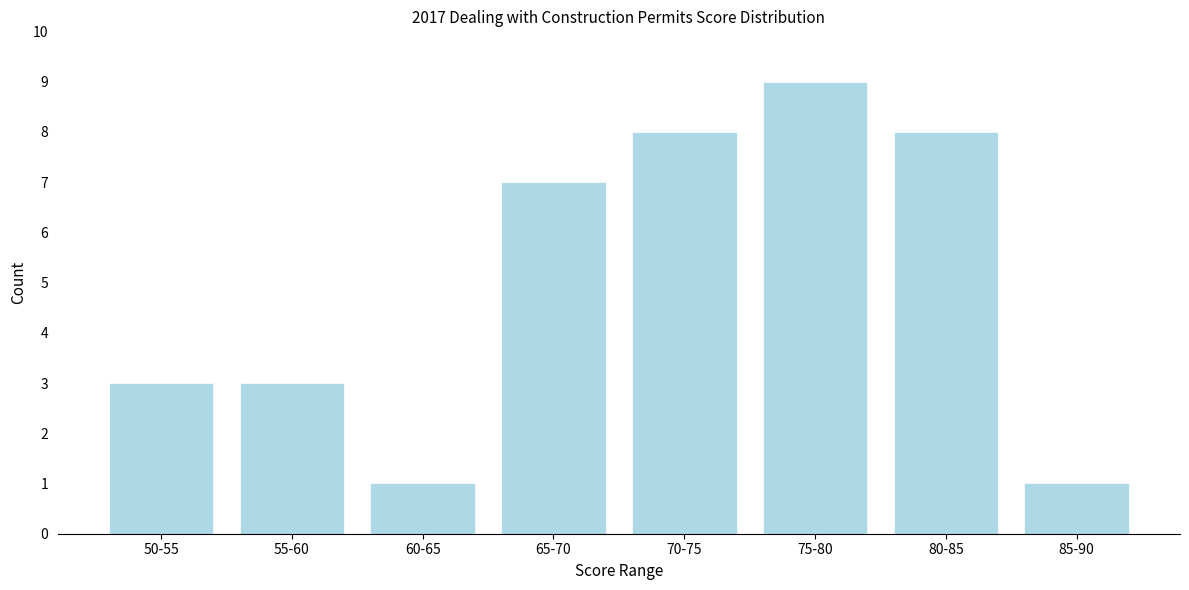

Reading right to left, extract all data points from this chart.

85-90=1	80-85=8	75-80=9	70-75=8	65-70=7	60-65=1	55-60=3	50-55=3